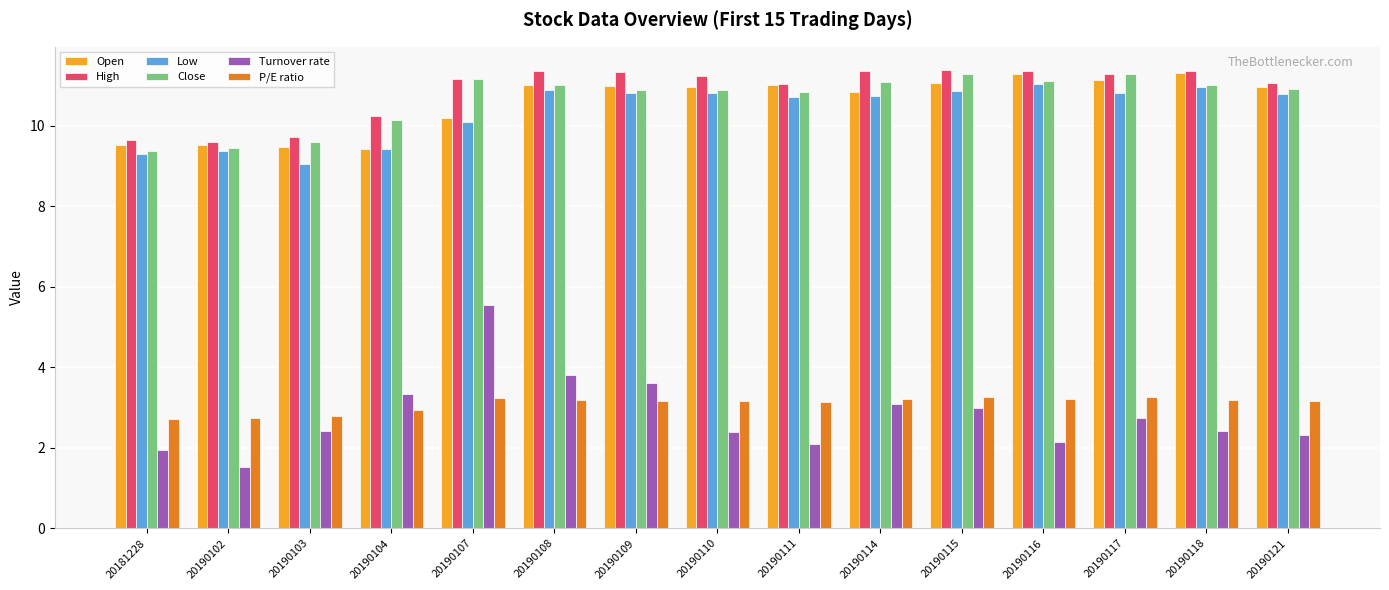

Where is P/E ratio nearest to the value 2?

20181228